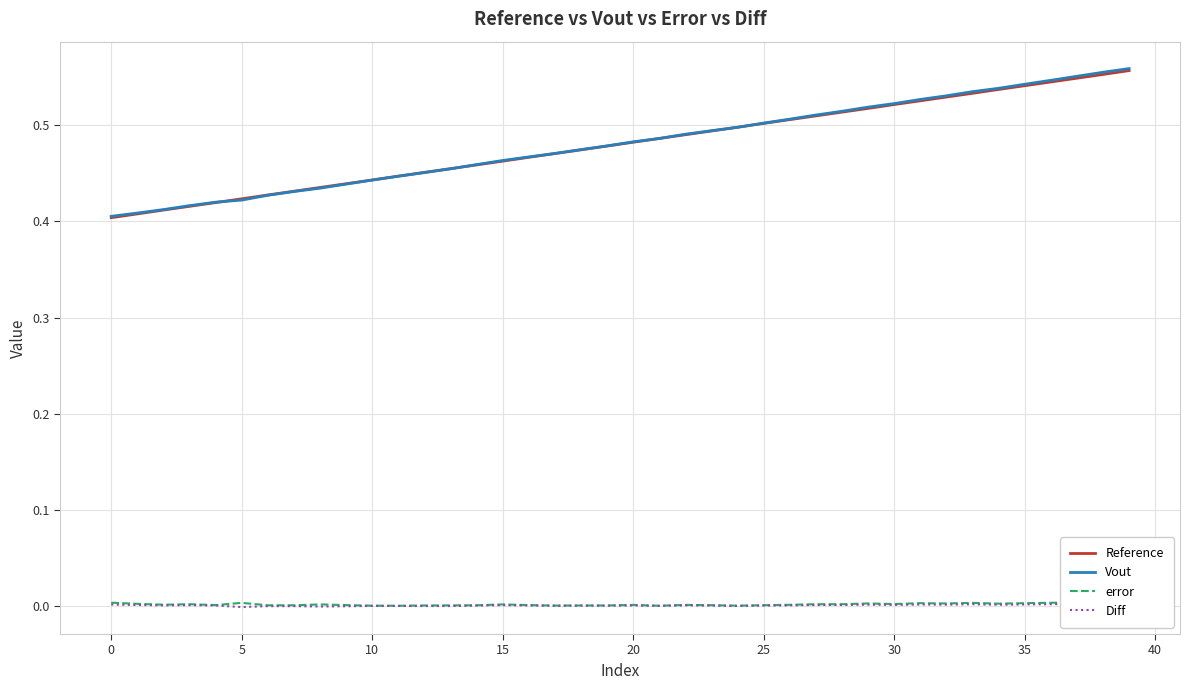

At which label does error reach its peak?

38